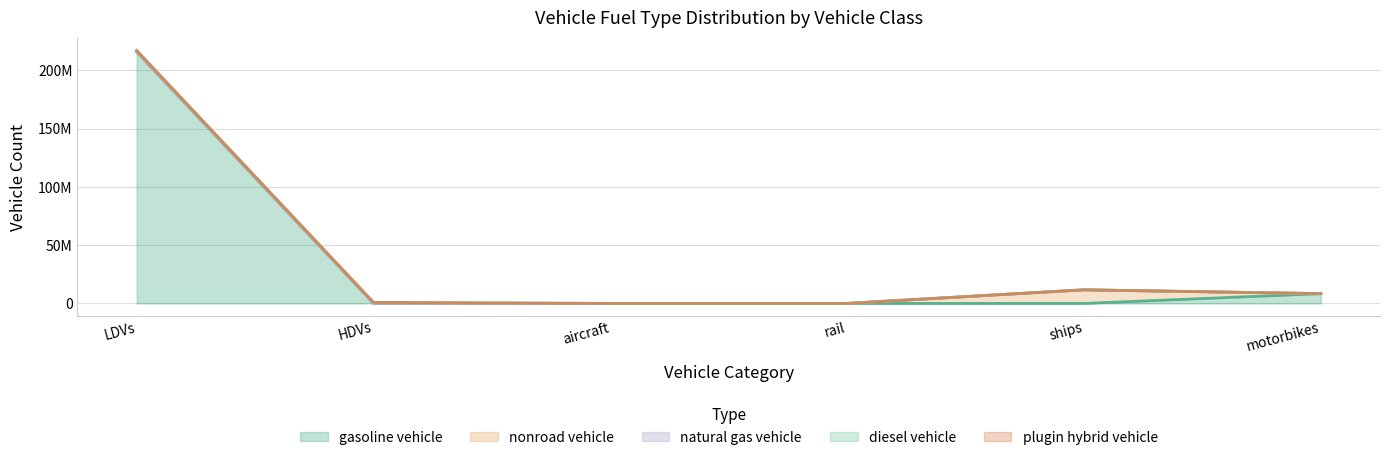

Where is plugin hybrid vehicle nearest to the value 124324?

HDVs